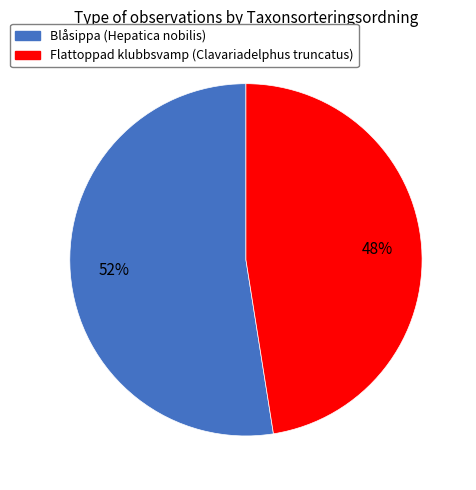

To the nearest percent, what portion does Flattoppad klubbsvamp (Clavariadelphus truncatus) represent?

48%